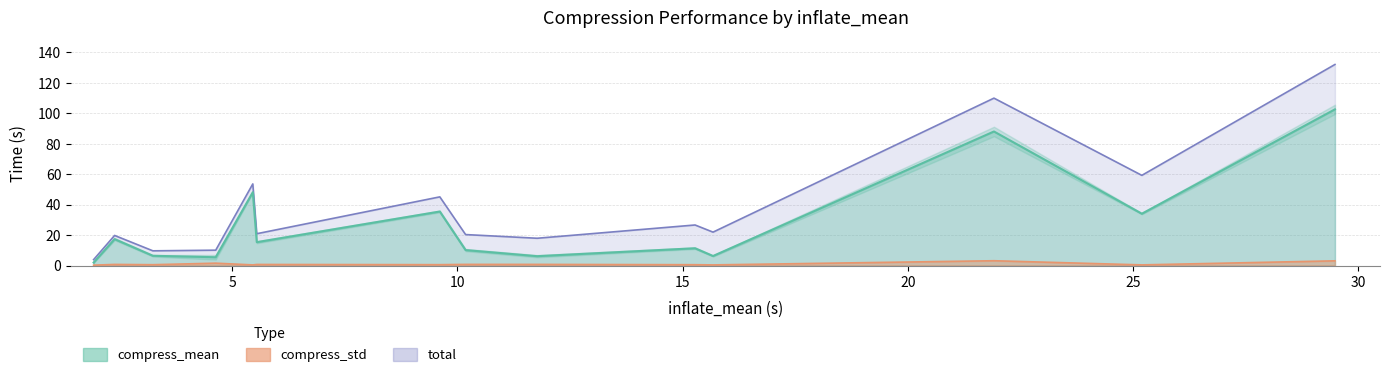

Reading left to right, extract all data points from this chart.

compress_mean: qcow2-u=1.9	sfs+lz4=6.4	sfs=5.4	sfs+pixz=17.3	pixz=10.1	lz4=6.1	sfs+gzip=35.5	raw=11.3	pigz=6.2	sfs+pigz=15.3	gzip=34.0	qcow2-c=48.1	sfs+xz=88.0	xz=102.6
compress_std: qcow2-u=0.2	sfs+lz4=0.5	sfs=1.5	sfs+pixz=0.7	pixz=0.7	lz4=0.7	sfs+gzip=0.6	raw=0.5	pigz=0.4	sfs+pigz=0.7	gzip=0.4	qcow2-c=0.4	sfs+xz=3.1	xz=3.1
total: qcow2-u=3.9	sfs+lz4=9.6	sfs=10.1	sfs+pixz=19.7	pixz=20.3	lz4=17.9	sfs+gzip=45.1	raw=26.6	pigz=21.9	sfs+pigz=20.9	gzip=59.2	qcow2-c=53.6	sfs+xz=109.9	xz=132.0